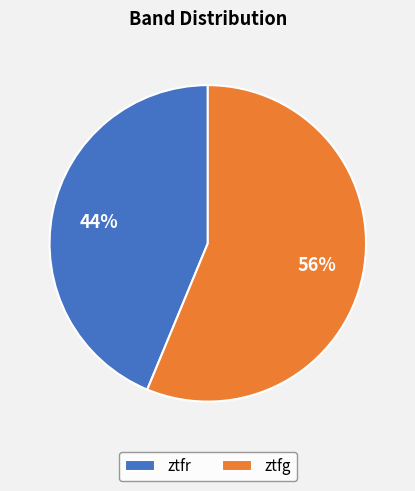

True or false: ztfr accounts for 44% of the total.

True